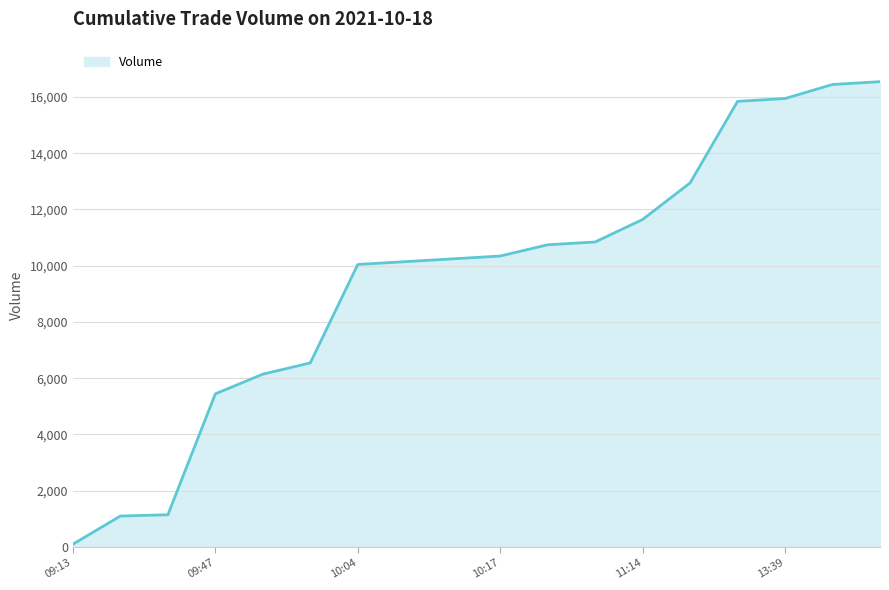

What is the difference between the second highest and minimum values?

16345